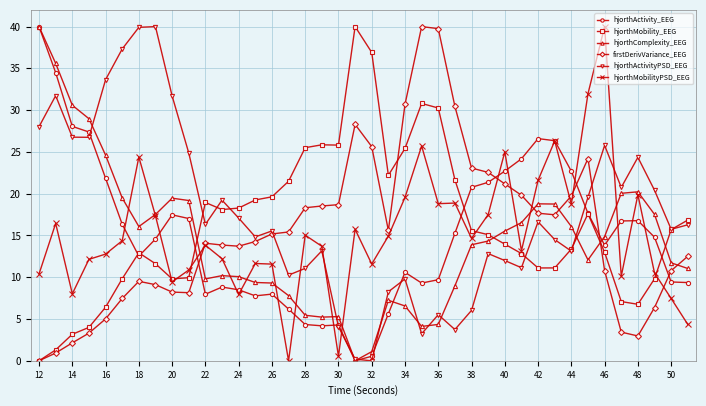

What is the maximum value shown in the chart?

40.0